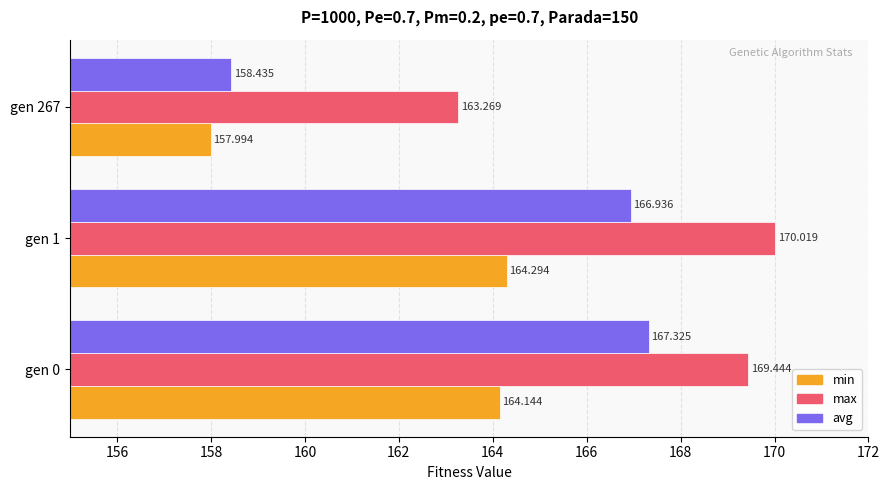

Is the value of max at gen 267 greater than the value of avg at gen 0?

No